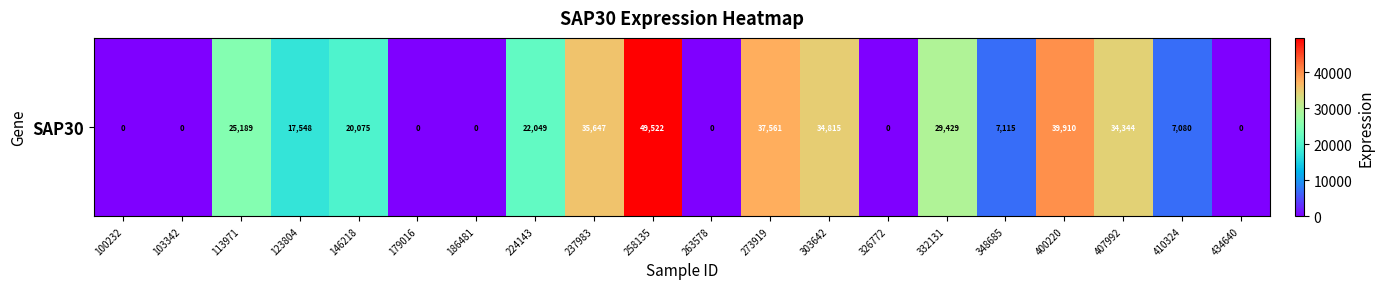

List the labels in order of value, smallest first.

100232, 103342, 179016, 186481, 263578, 326772, 434640, 410324, 348685, 123804, 146218, 224143, 113971, 332131, 407992, 303642, 237983, 273919, 400220, 258135